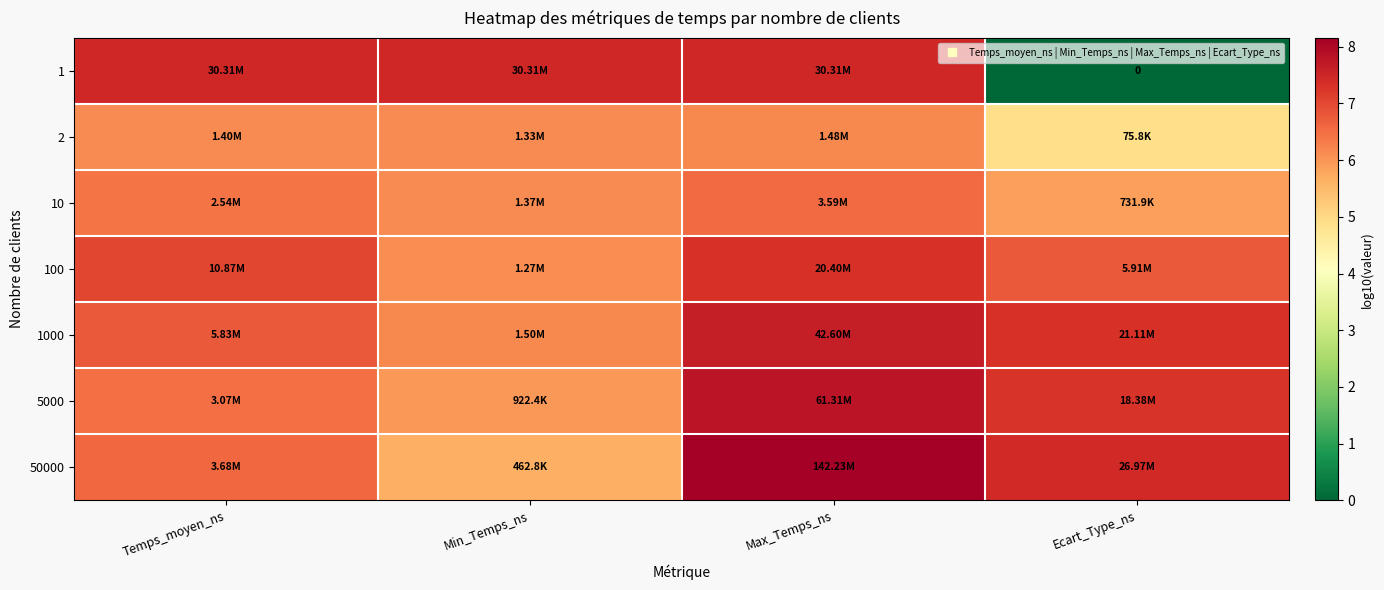

How many values in the 100 series exceed 7?

2